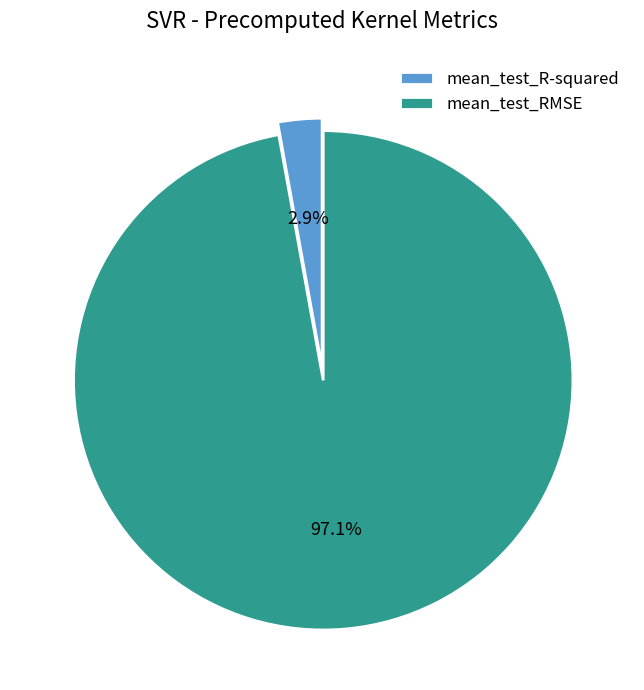

What percentage do mean_test_R-squared and mean_test_RMSE together represent?

100.0%